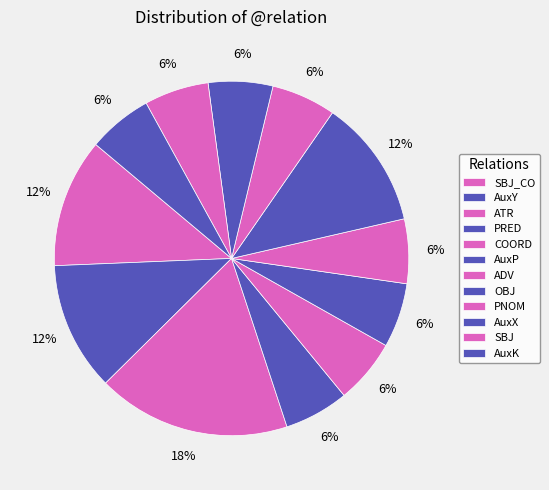

Combined, do SBJ and SBJ_CO account for over 50%?

No